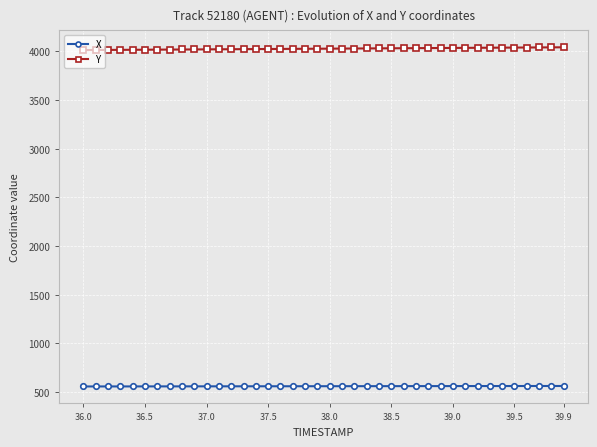

What is the minimum value for Y?

4014.2